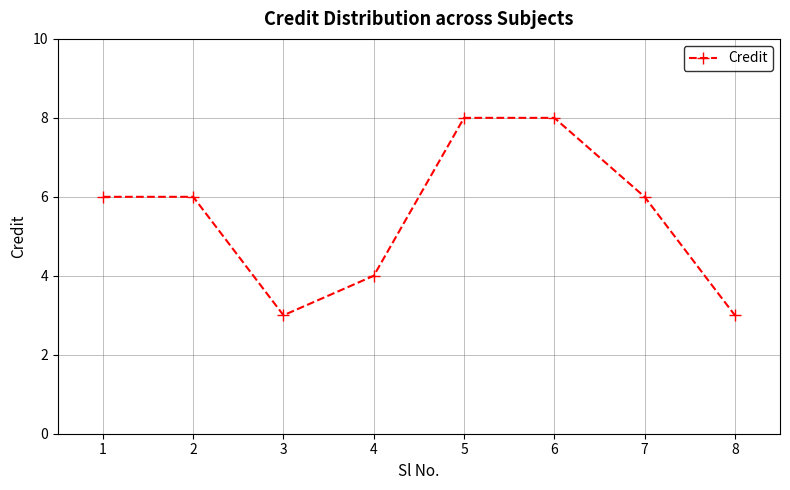

The chart shows a value of 8 at 6. True or false?

True